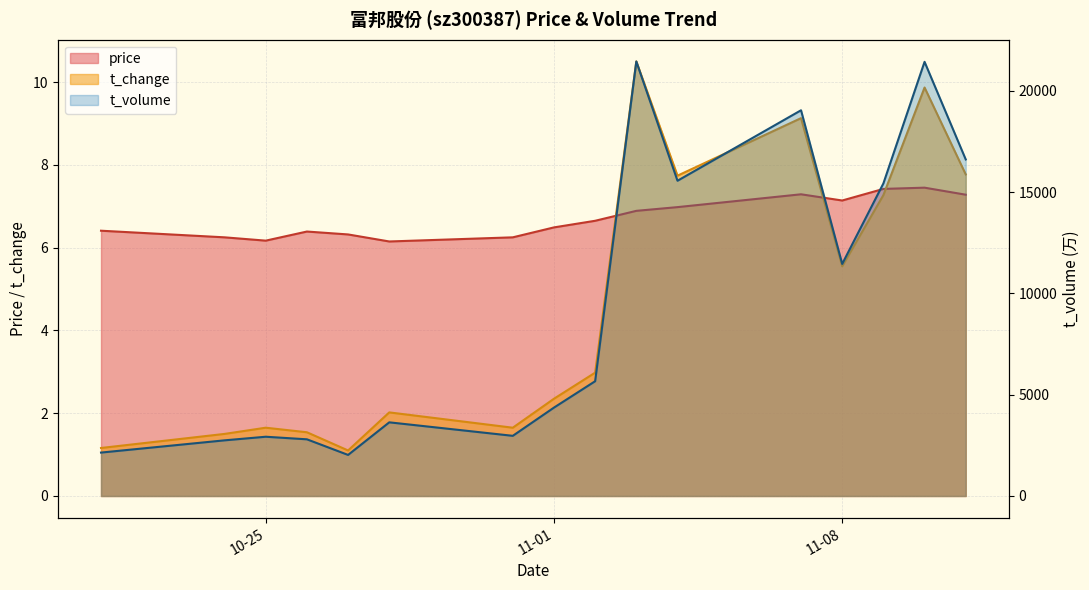

Reading left to right, list all the values displayed in this chart.

price: 6.4	6.2	6.2	6.4	6.3	6.2	6.2	6.5	6.7	6.9	7.0	7.3	7.1	7.4	7.5	7.3
t_change: 1.2	1.5	1.6	1.5	1.1	2.0	1.6	2.4	3.0	10.5	7.7	9.1	5.5	7.3	9.9	7.8
t_volume: 2143.0	2747.0	2925.0	2798.0	2027.0	3636.0	2970.0	4363.0	5665.0	21449.0	15560.0	19039.0	11455.0	15427.0	21430.0	16612.0